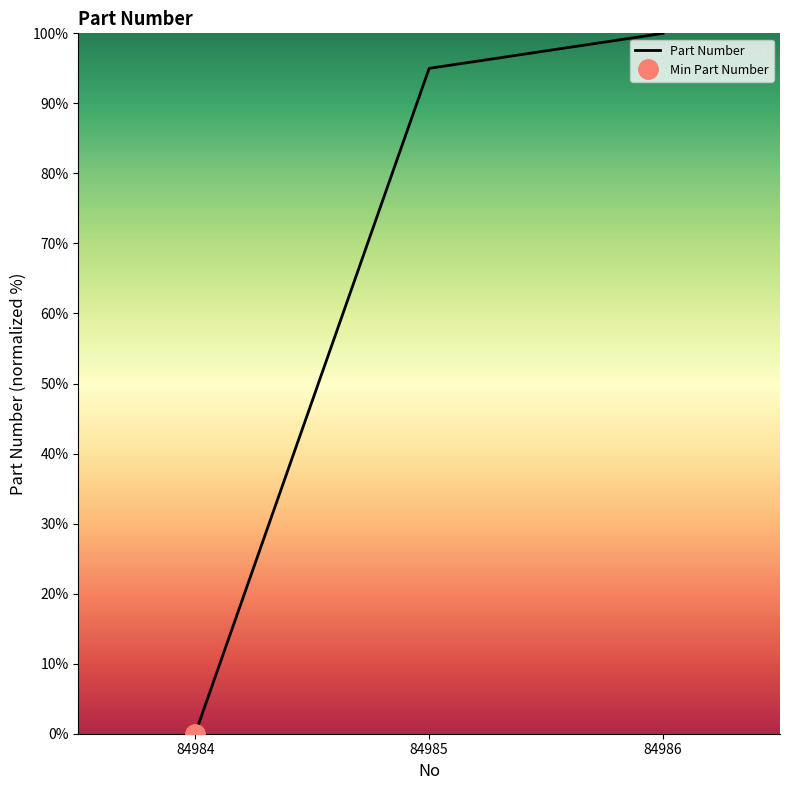

How many lines are shown in the chart?

1